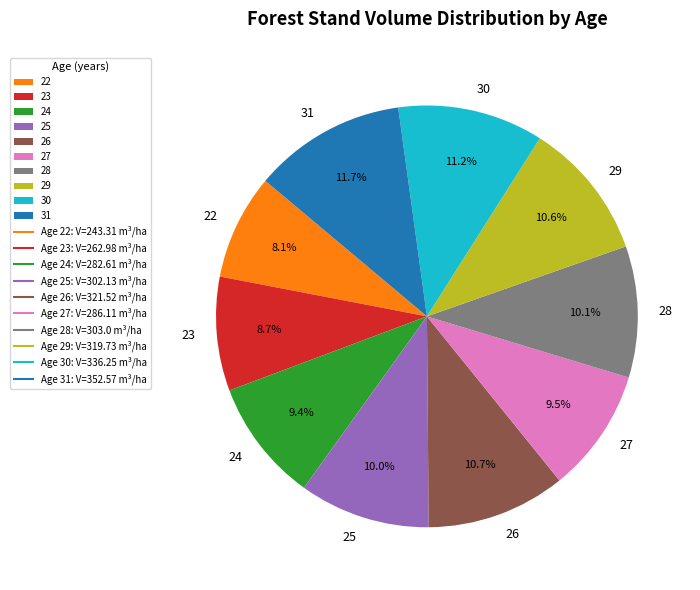

Is the sum of 26 and 31 greater than half?

No